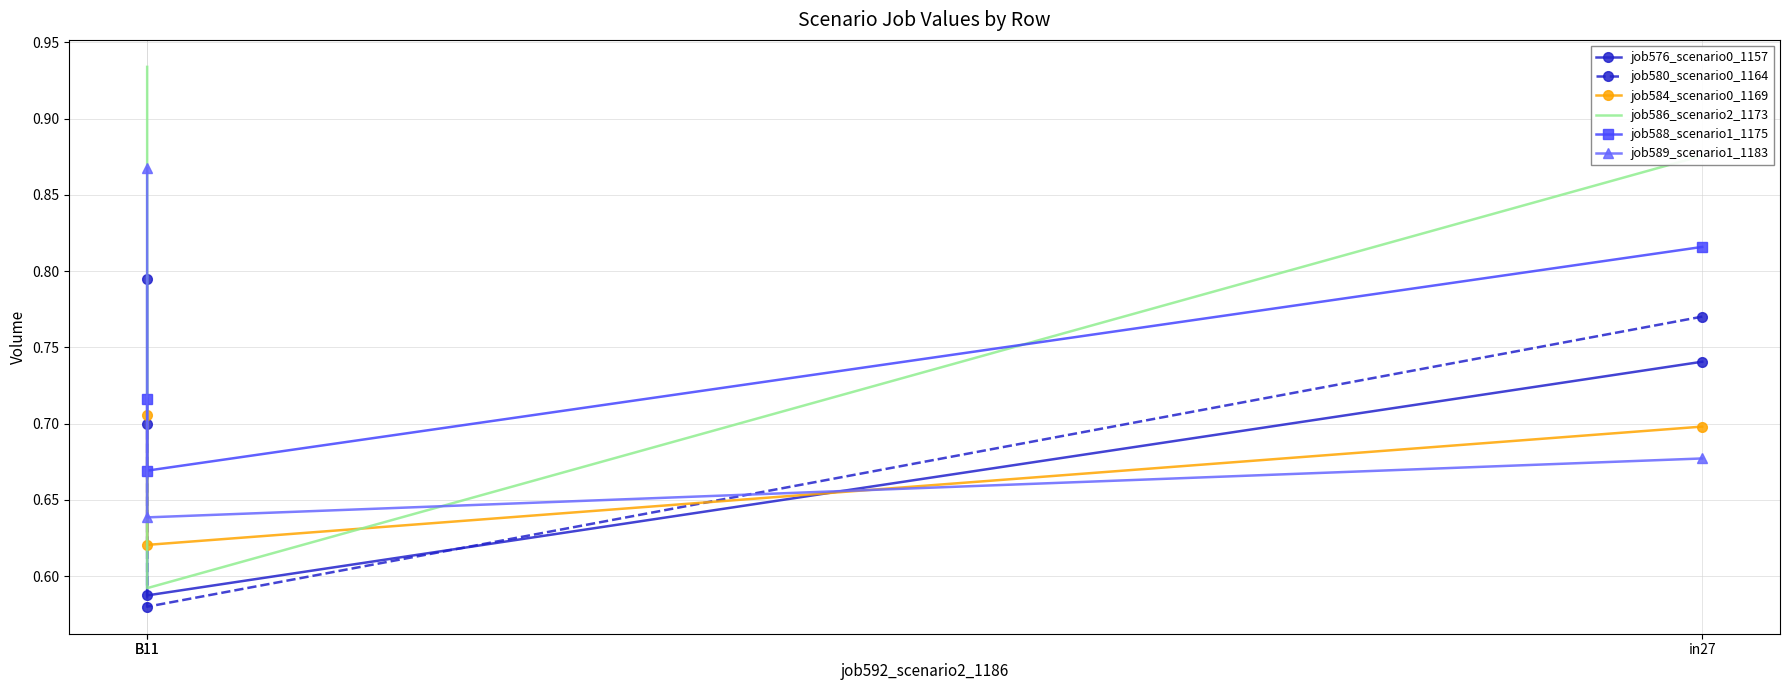

Rank the categories by job576_scenario0_1157 value from lowest to highest.

B11, in27, B11